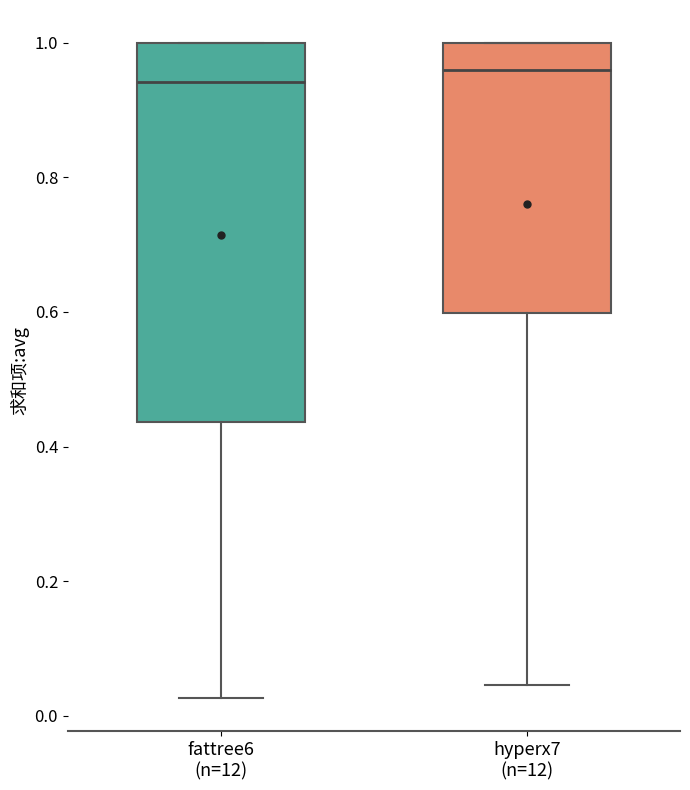

Which box is the tallest, from its lower edge to its upper edge?

fattree6 (n=12)